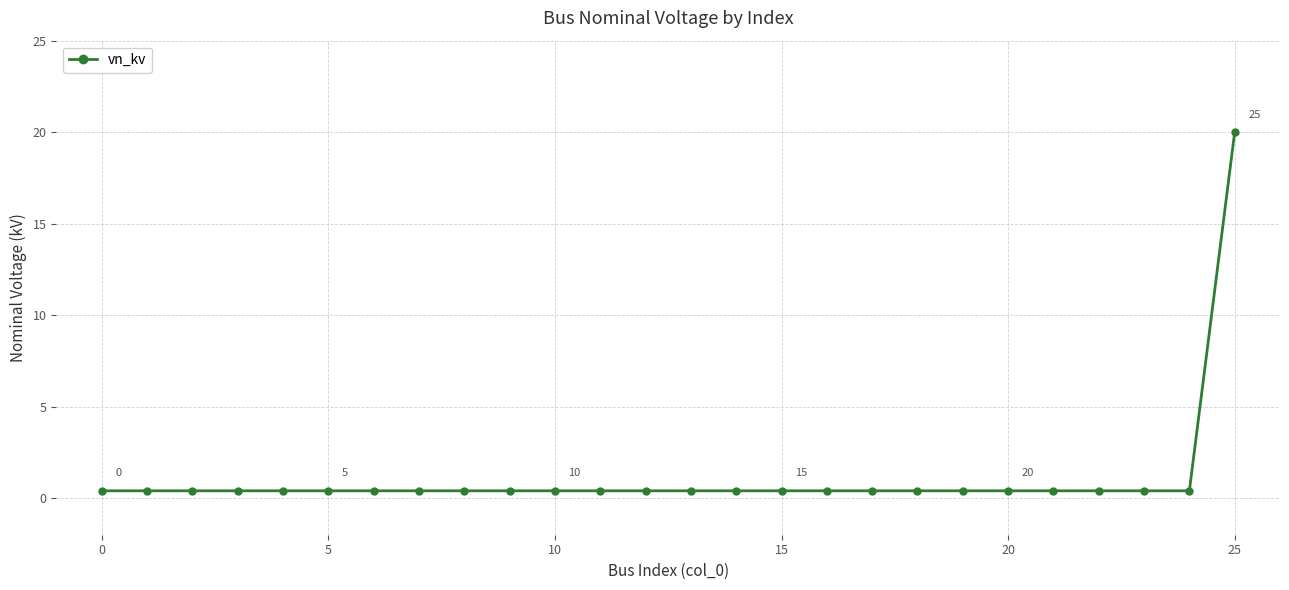

Reading left to right, extract all data points from this chart.

0.4	0.4	0.4	0.4	0.4	0.4	0.4	0.4	0.4	0.4	0.4	0.4	0.4	0.4	0.4	0.4	0.4	0.4	0.4	0.4	0.4	0.4	0.4	0.4	0.4	20.0